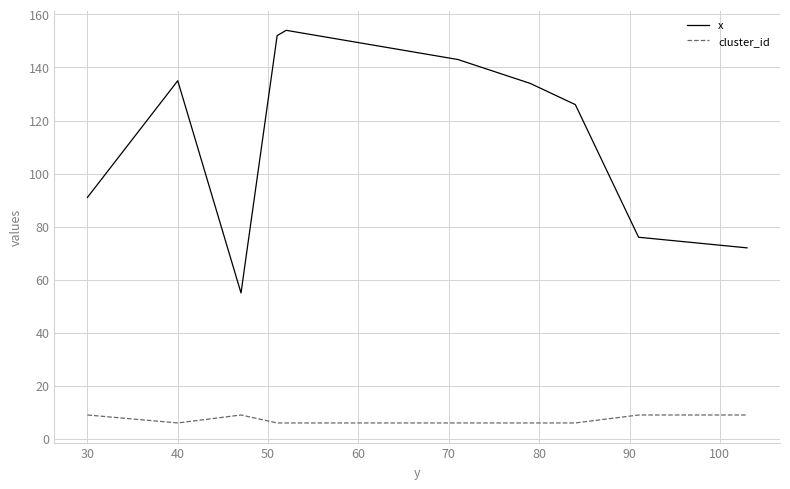

Count the number of data series in this chart.

2